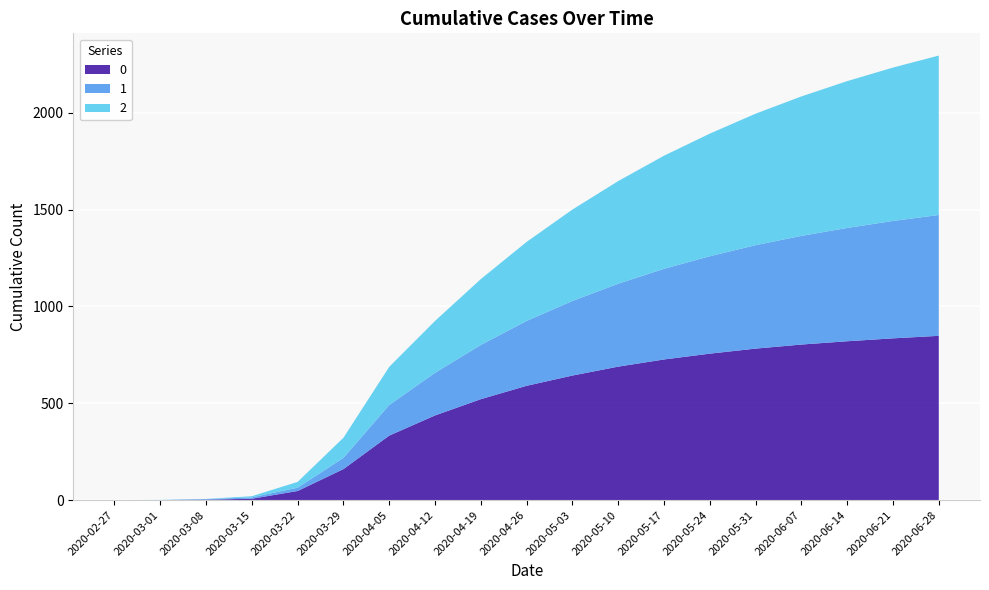

Reading right to left, list all the values displayed in this chart.

0: 848	835	820	803	782	756	726	689	643	590	521	437	333	160	47	7	2	0	0
1: 624	606	585	561	534	503	468	428	385	335	280	220	158	58	17	7	3	0	0
2: 823	792	758	720	679	633	584	530	472	408	340	268	197	104	30	6	1	1	0